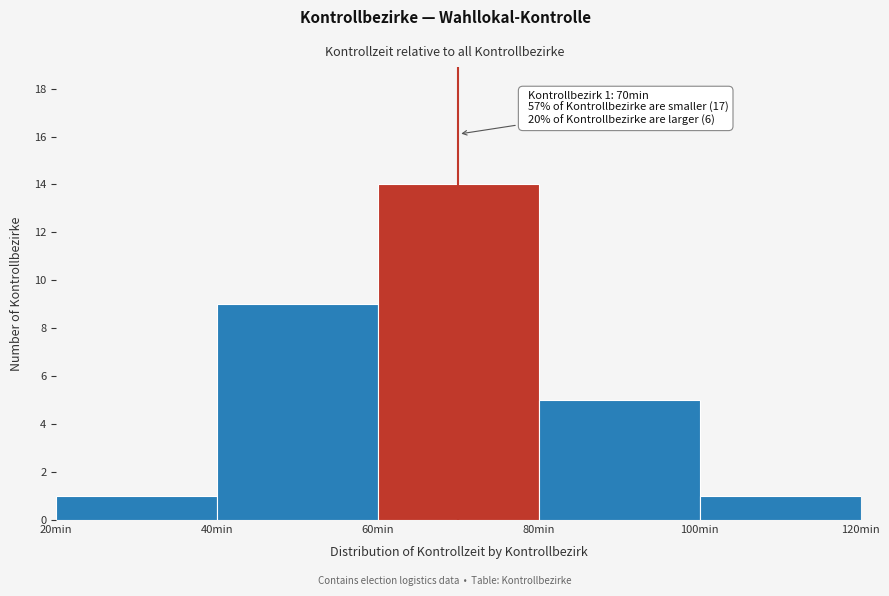

Over which range of the x-axis is the bar tallest?

60 to 80